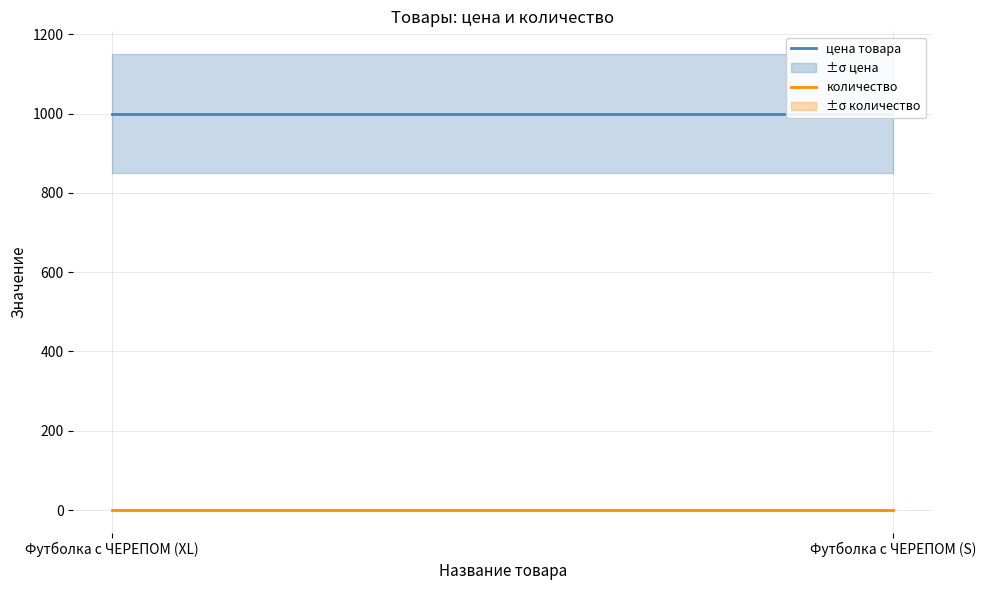

List the series in order of their peak value, lowest first.

количество, цена товара